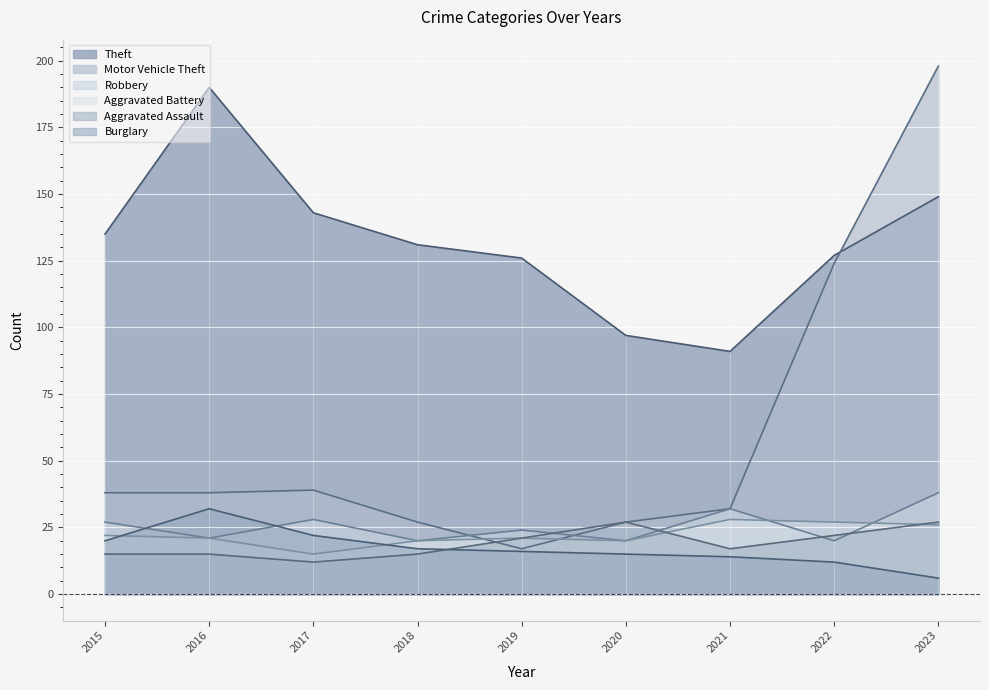

Read the Burglary value at 2016.

32